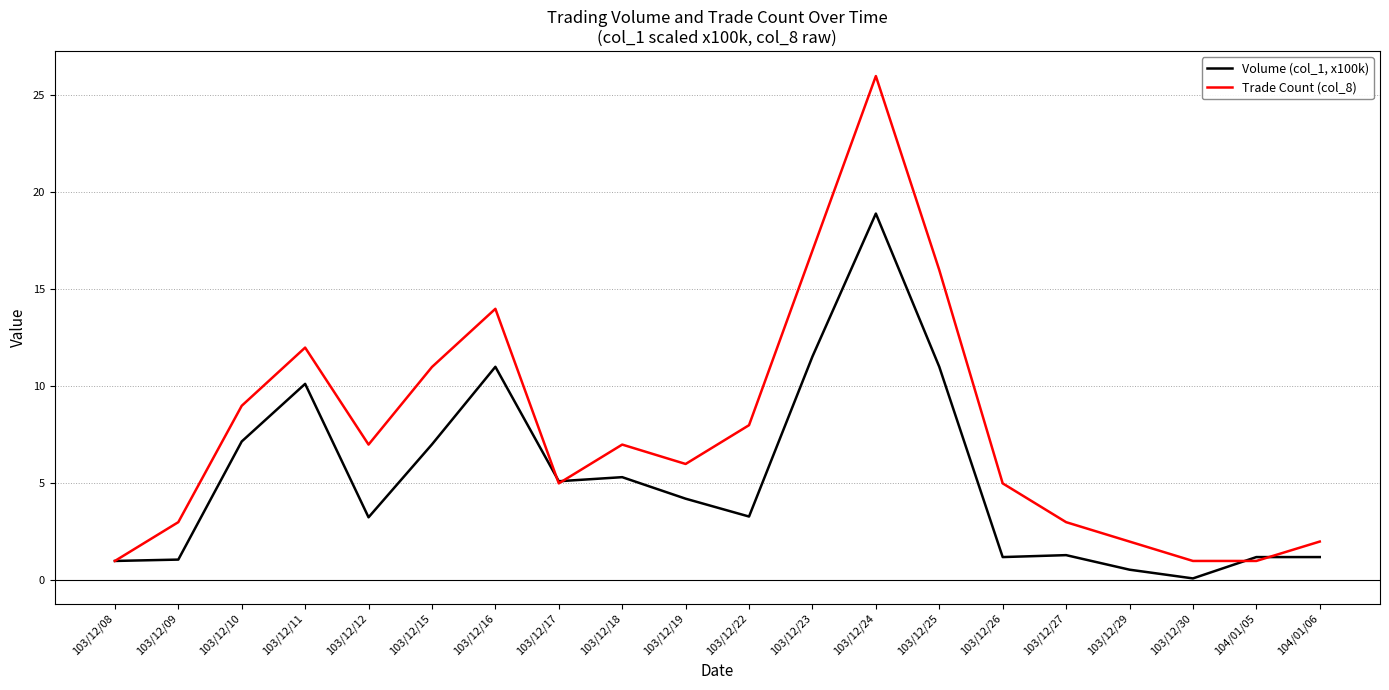

Rank the series by their maximum value, from lowest to highest.

Volume (col_1, x100k), Trade Count (col_8)